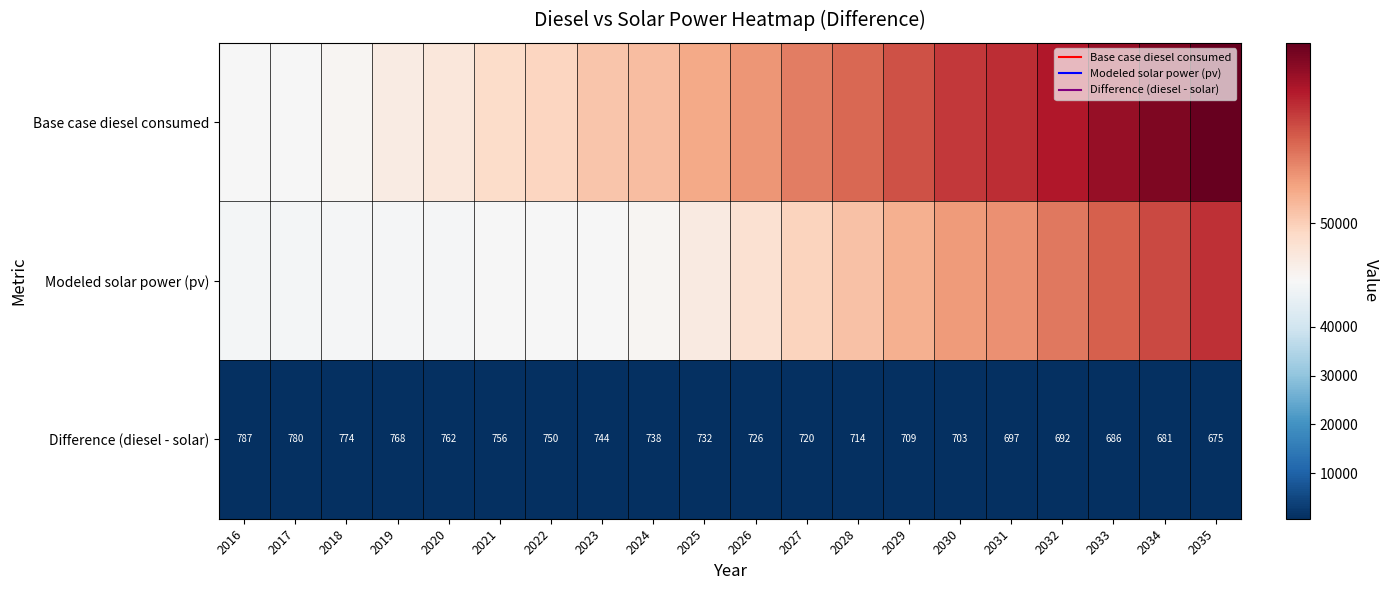

What is the total value across all series at 2022?

99861.3